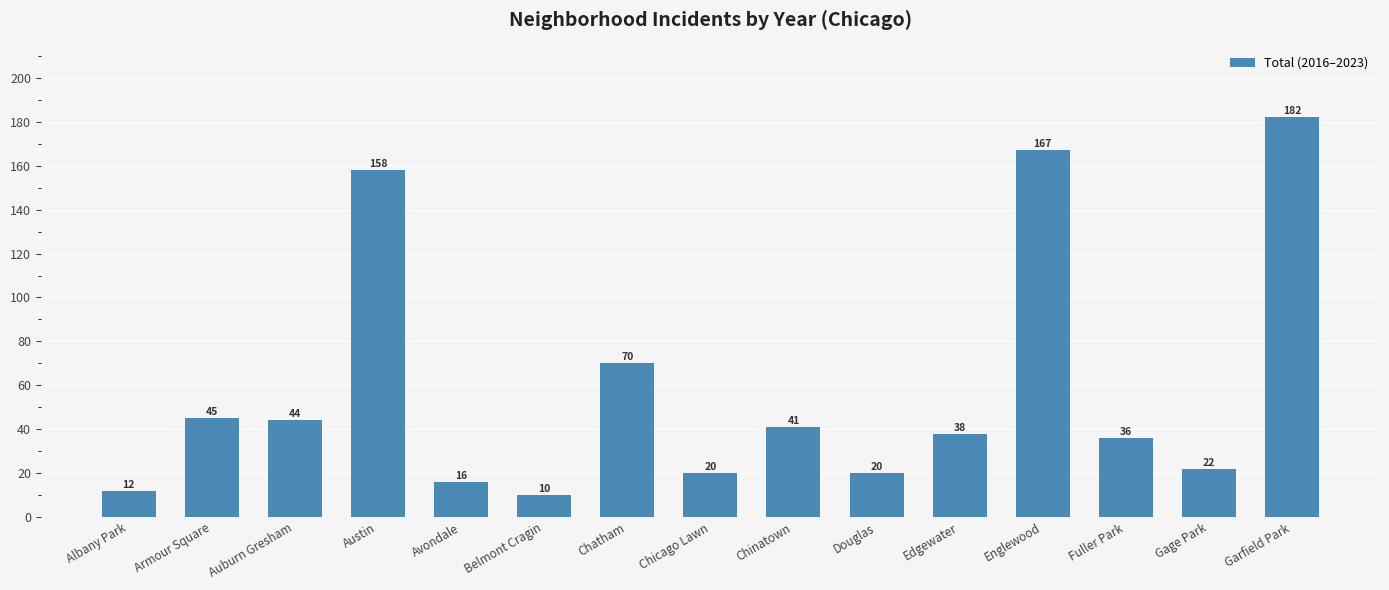

Are the bars horizontal?

No